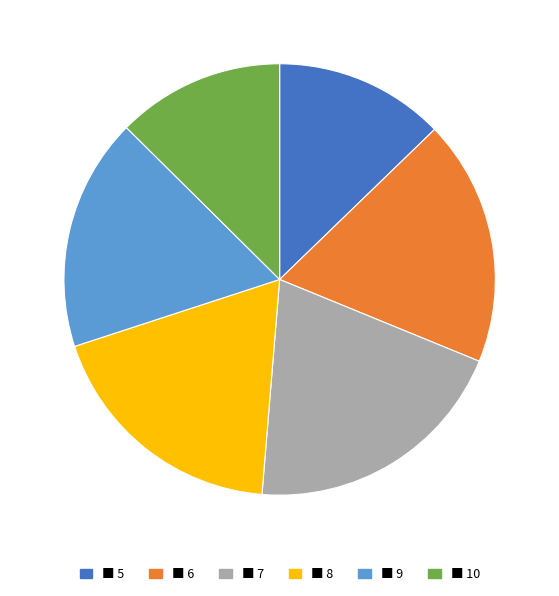

Is there a majority slice in this chart?

No